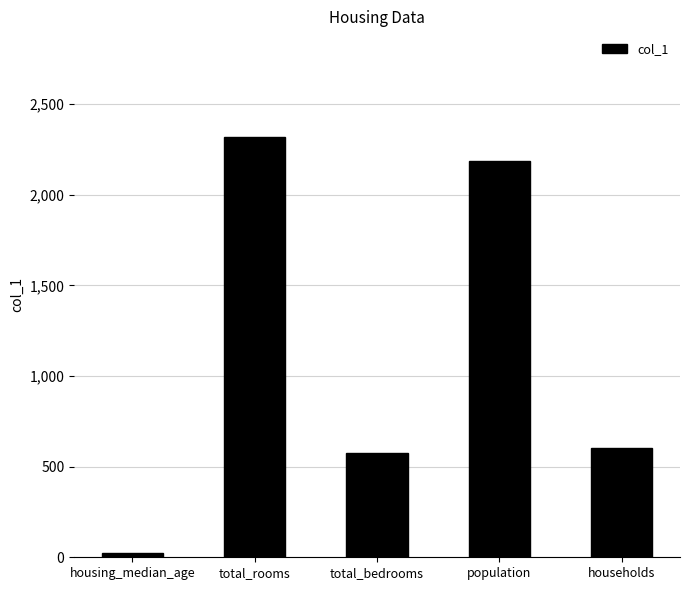

What is the label of the 3rd bar from the left?

total_bedrooms